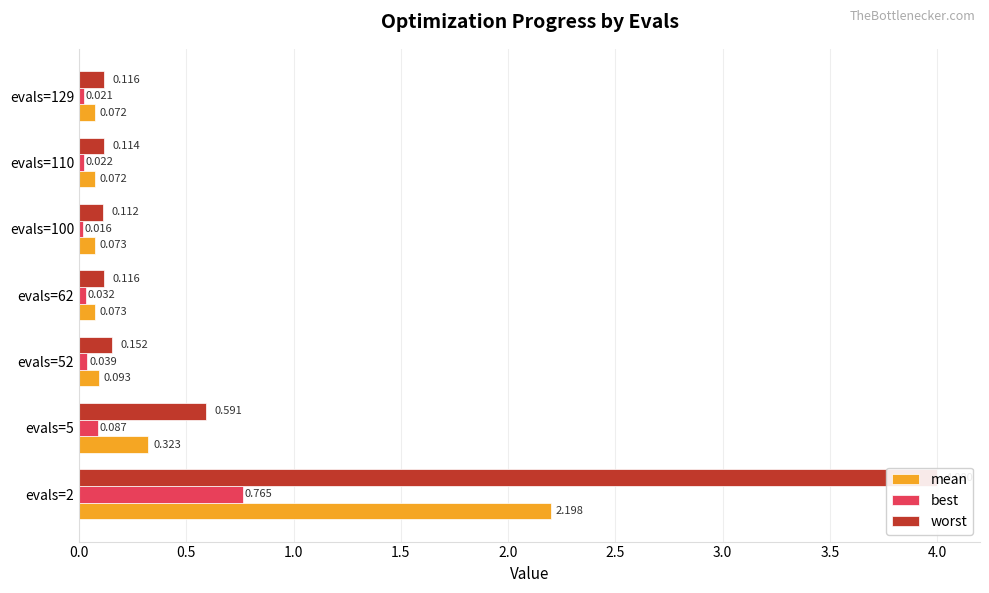

What is the difference between the maximum and minimum values in the mean series?

2.1